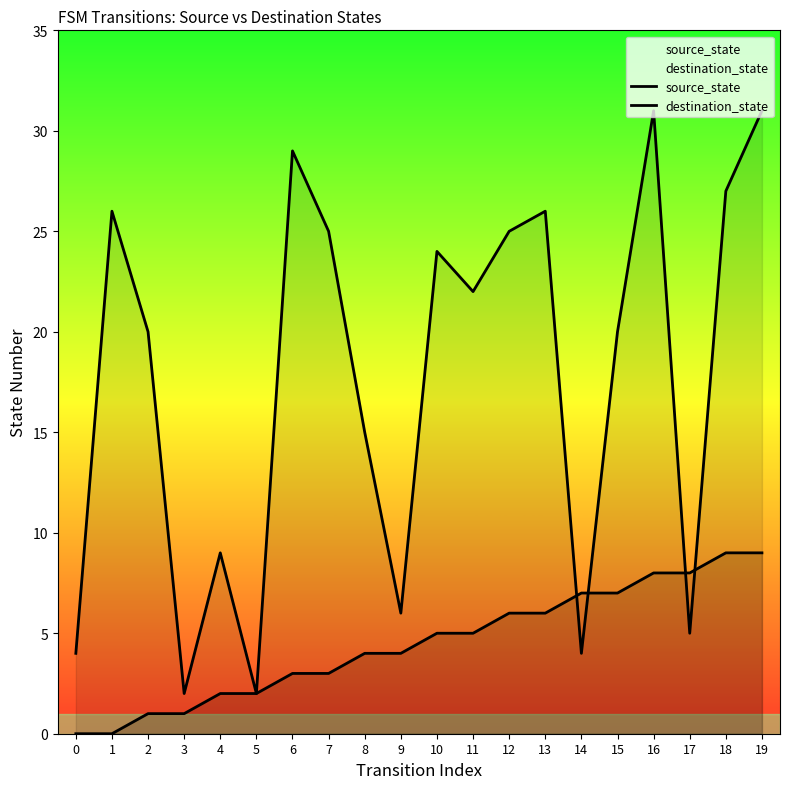

Is it true that source_state equals 8 at 16?

True